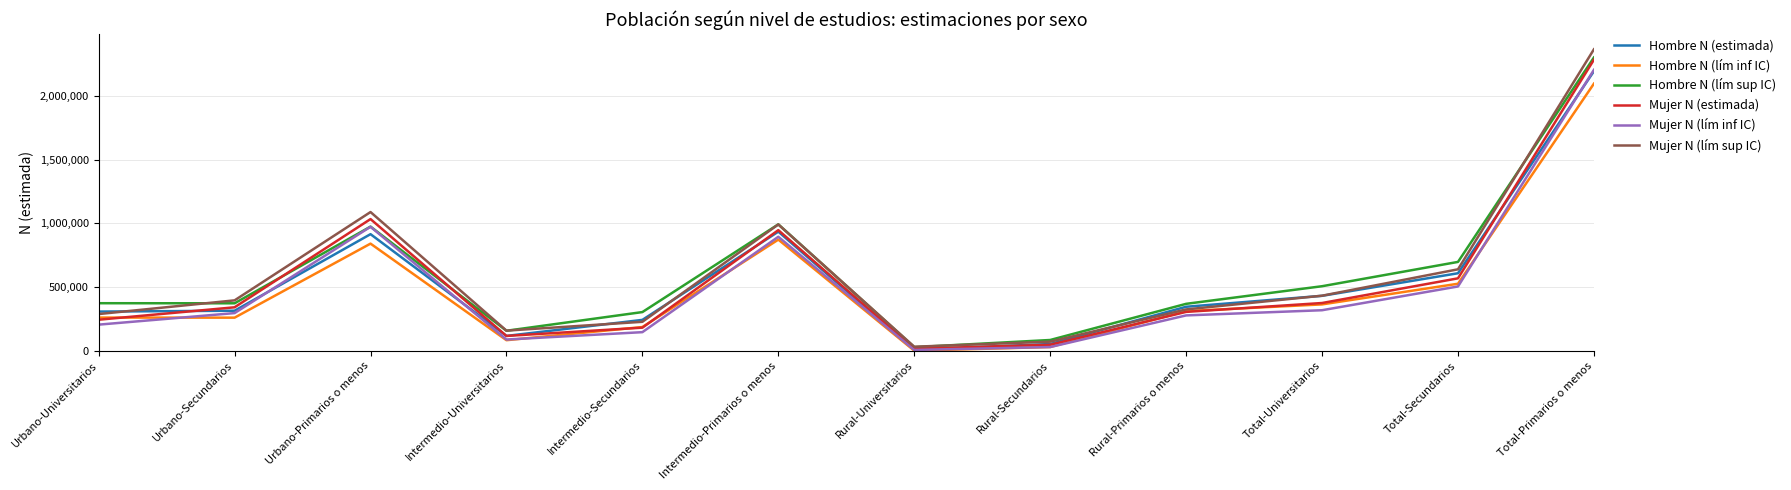

What is the difference between the highest and lowest values at Total-Universitarios?

188613